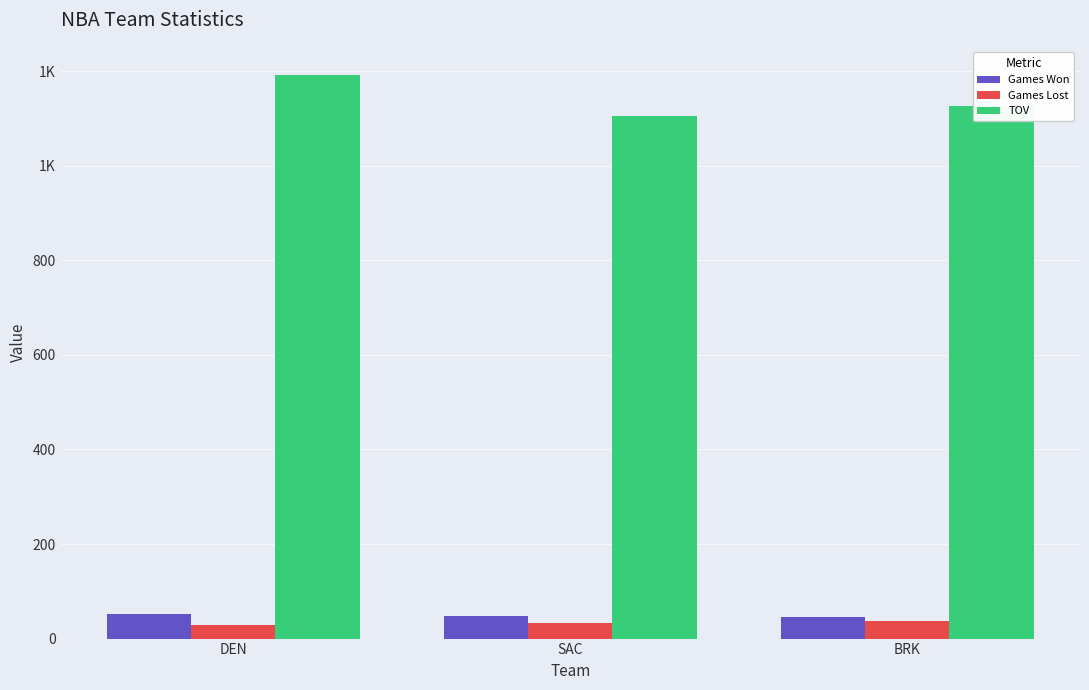

What are all the series names shown in the legend?

Games Won, Games Lost, TOV